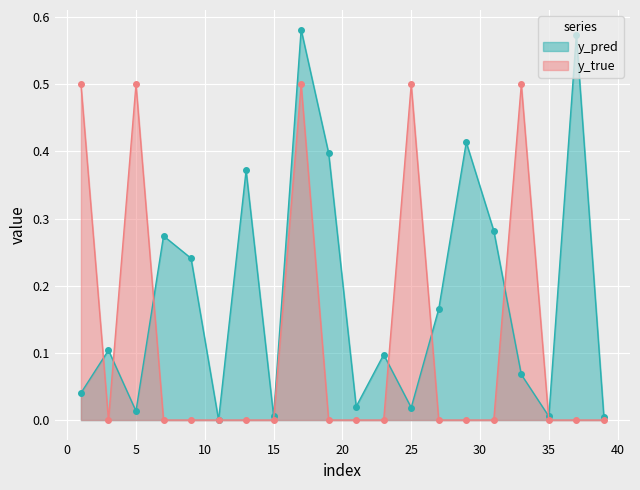

Which series has the largest total across all categories?

y_pred